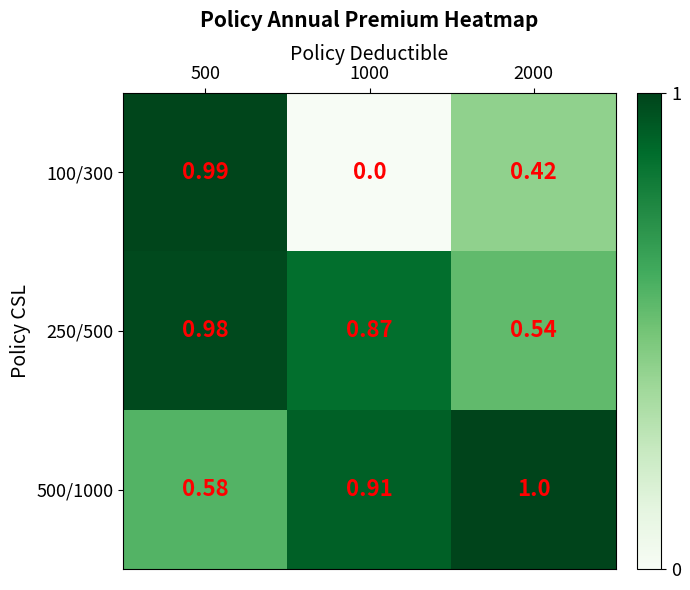

Which category has the highest value across all series?

2000